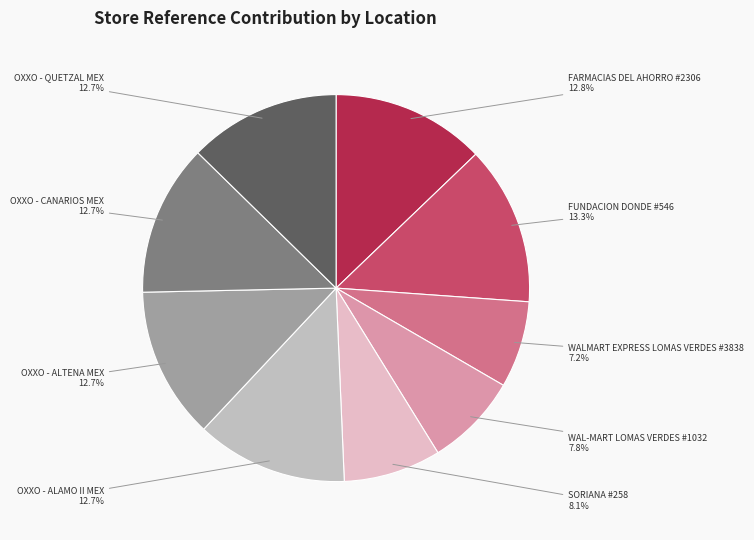

What is the smallest slice in the pie chart?

WALMART EXPRESS LOMAS VERDES #3838